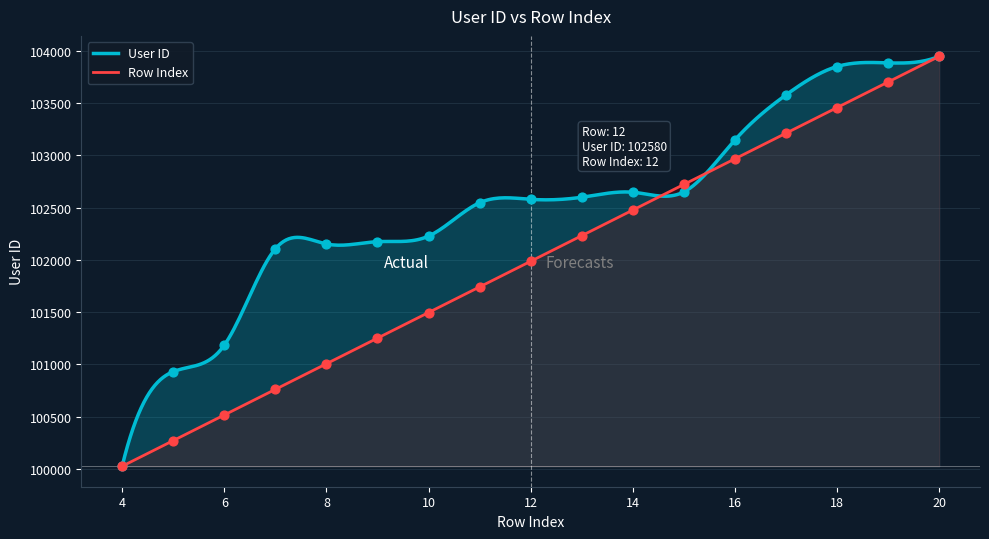

Which series reaches the maximum Y coordinate?

User ID